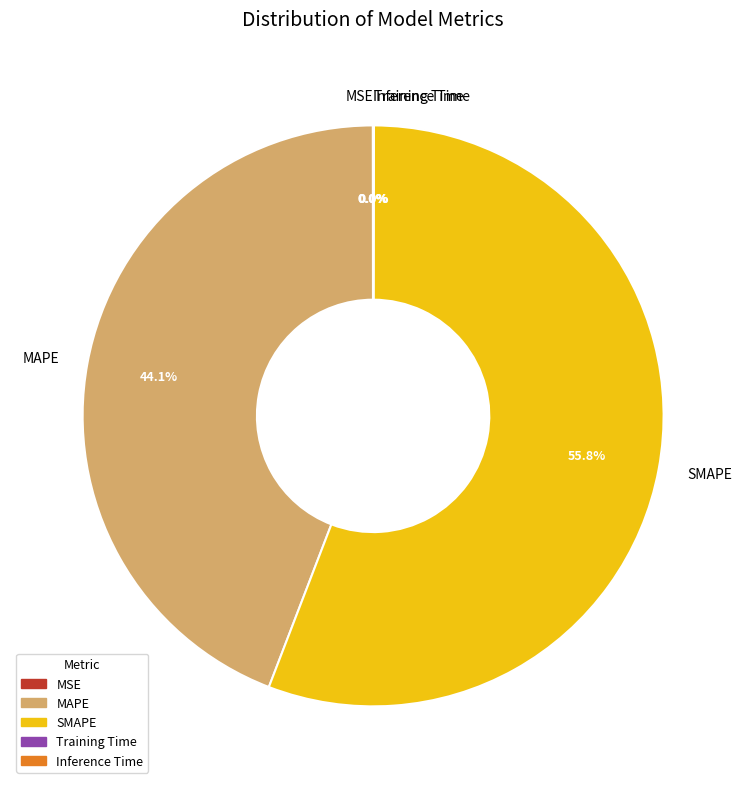

What is the largest slice in the pie chart?

SMAPE